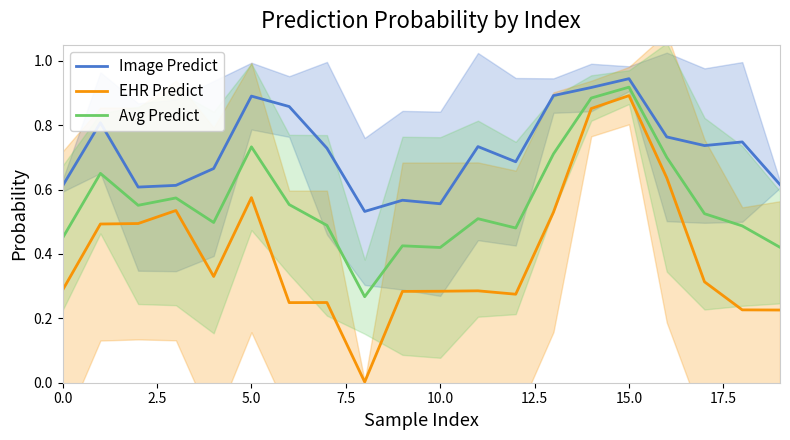

True or false: Image Predict has a value of 0.4 at 15.0.

False